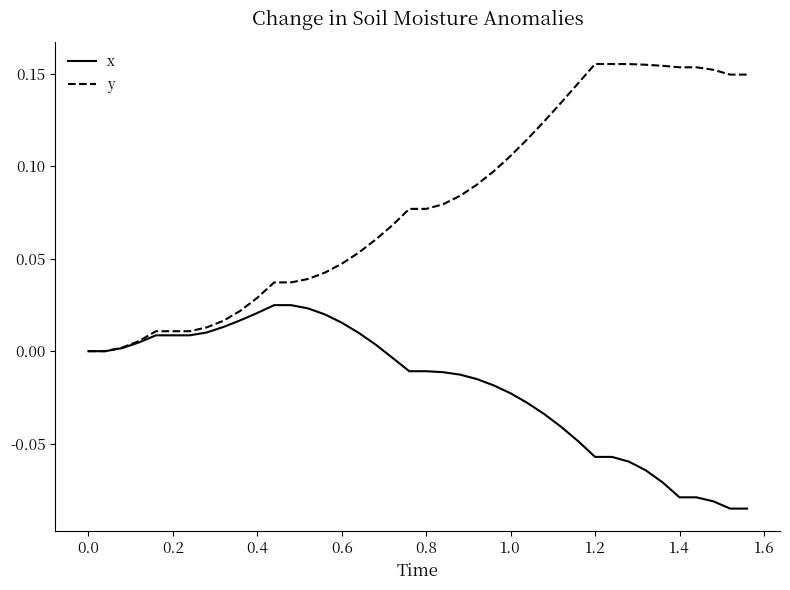

List the series in order of their overall mean, lowest first.

x, y